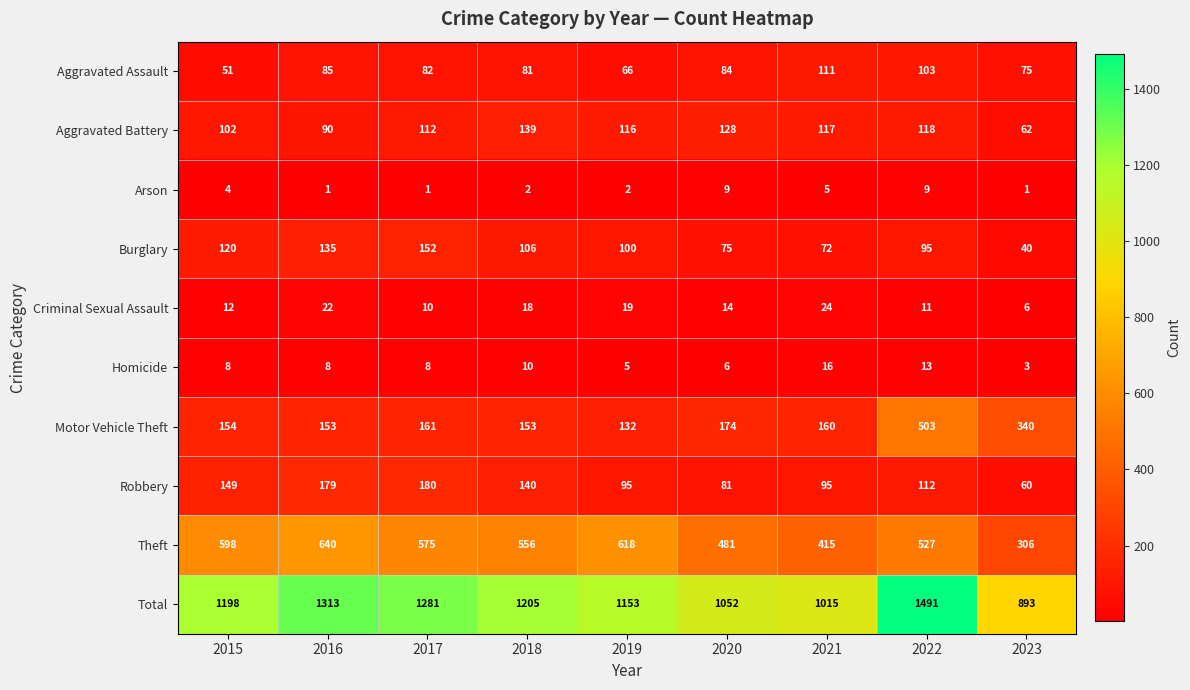

What is the difference between the maximum and second lowest values in the Criminal Sexual Assault series?

14